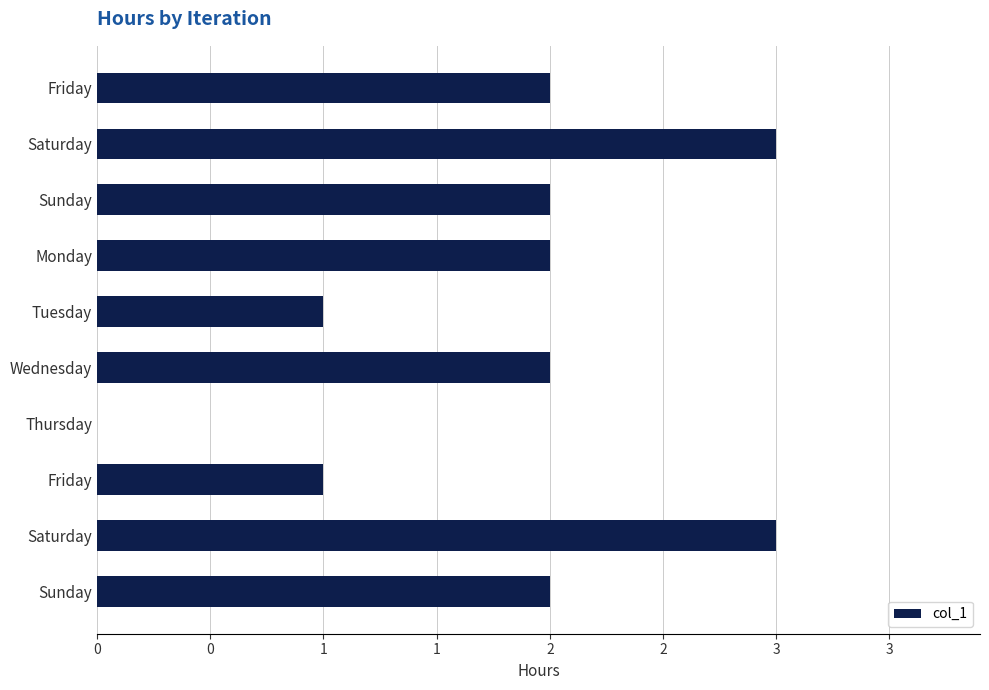

Are the bars horizontal?

Yes